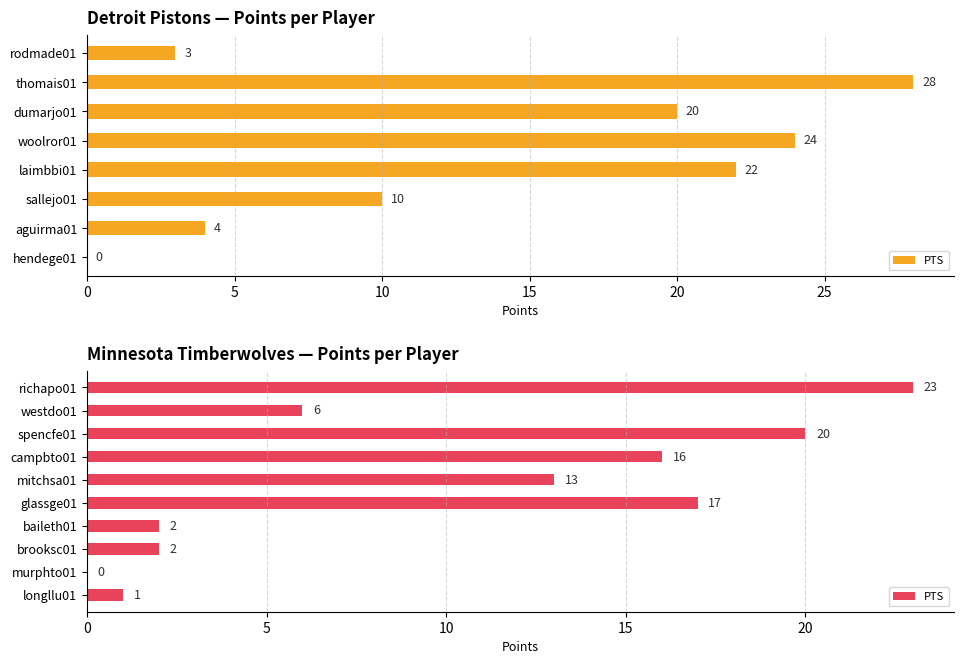

Are the bars horizontal?

Yes